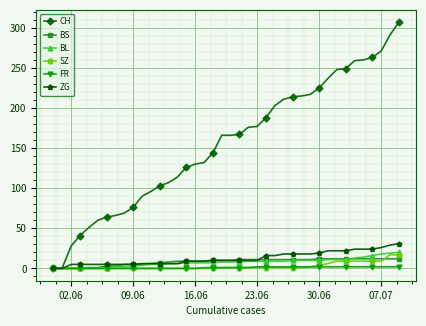

Which series has the largest total across all categories?

CH